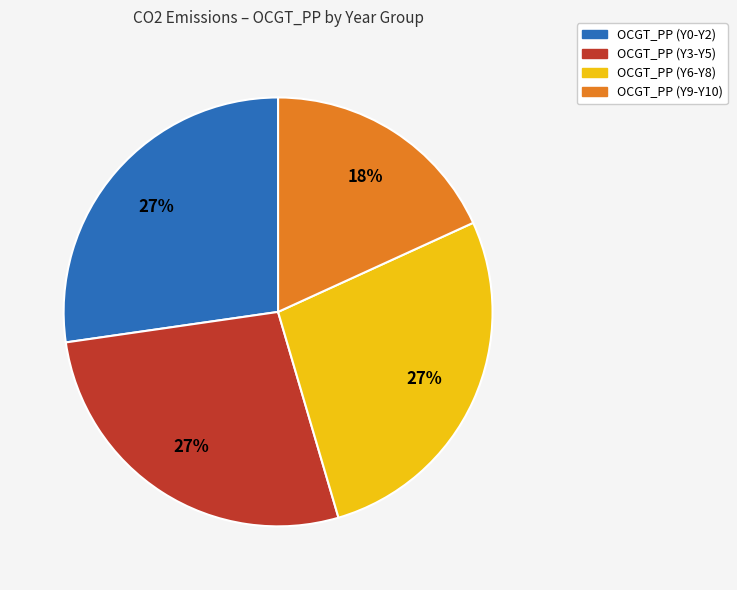

Does any single category account for the majority?

No